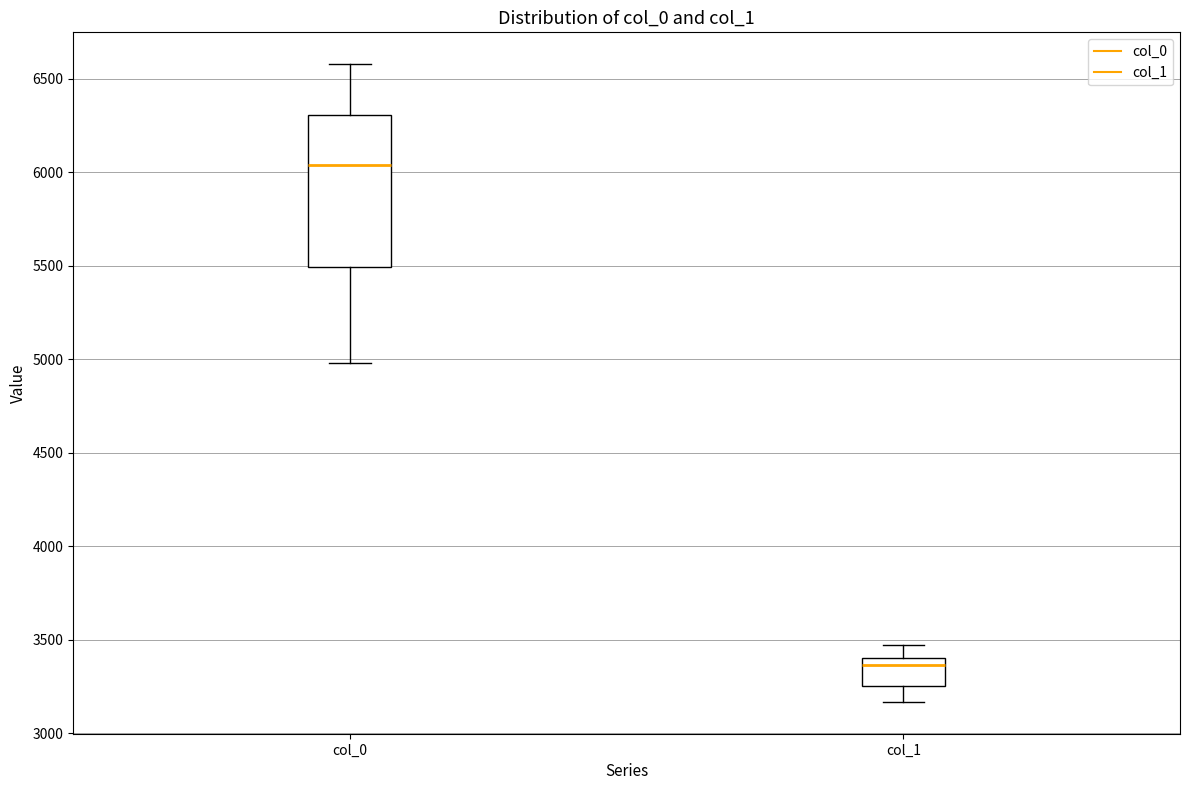

Which box's median line is the lowest?

col_1